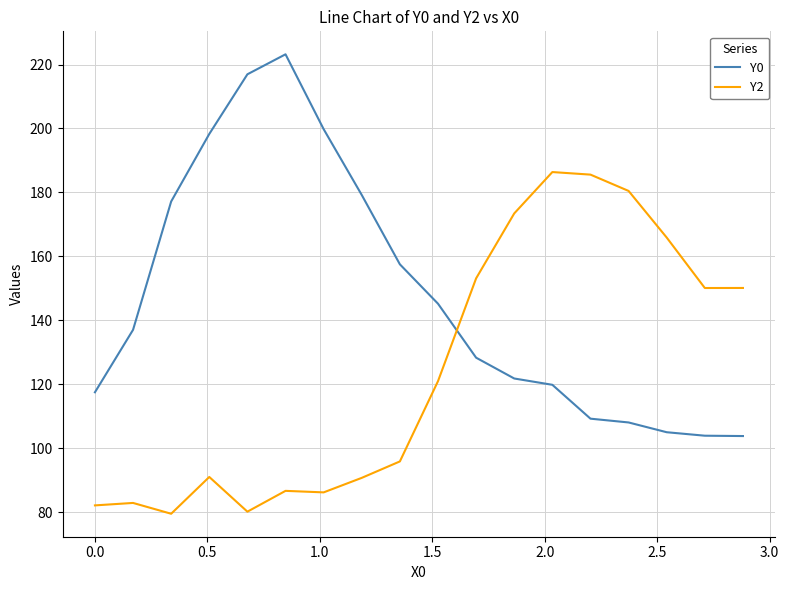

Rank the series by their average value, from highest to lowest.

Y0, Y2